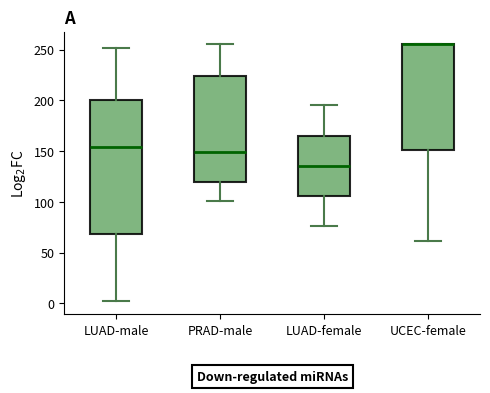

Reading left to right, read every box against the y-axis: the position of its median line, the range the box covers, and the ends of its whiskers. The values are not printed on the chart, so give them approximately, as read against the axis.

LUAD-male: median 155, box 70 to 200, whiskers 0 to 250
PRAD-male: median 150, box 120 to 225, whiskers 100 to 255
LUAD-female: median 135, box 105 to 165, whiskers 75 to 195
UCEC-female: median 255 (drawn on the box's upper edge), box 150 to 255, whiskers 60 to 255